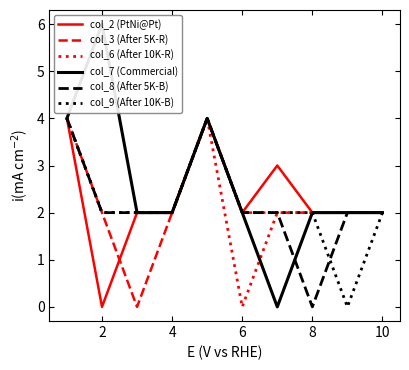

List the series in order of their peak value, highest first.

col_7 (Commercial), col_2 (PtNi@Pt), col_3 (After 5K-R), col_6 (After 10K-R), col_8 (After 5K-B), col_9 (After 10K-B)